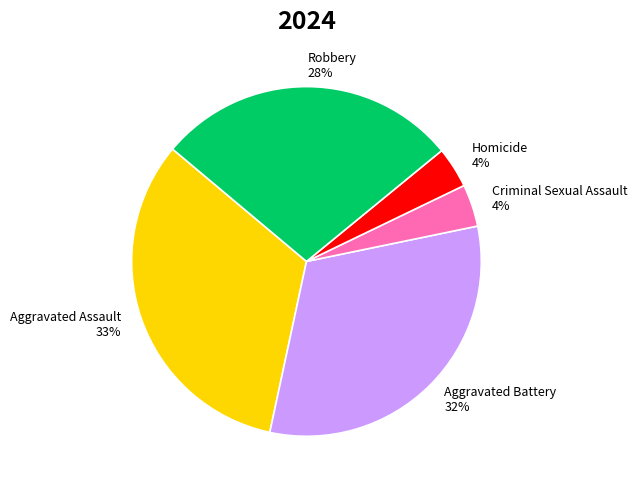

Does any single category account for the majority?

No